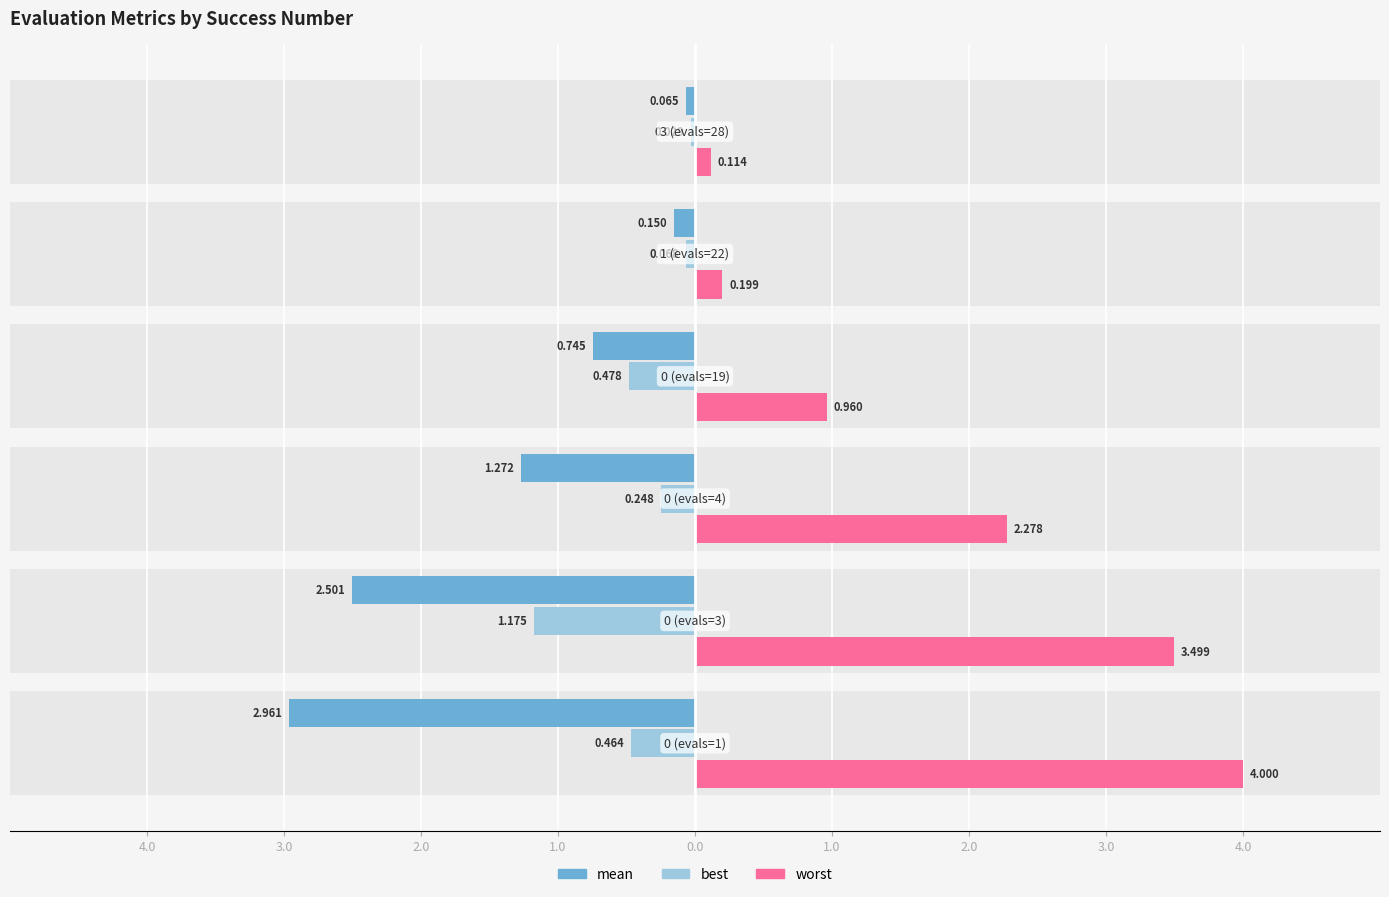

Which series has the widest spread of values?

worst